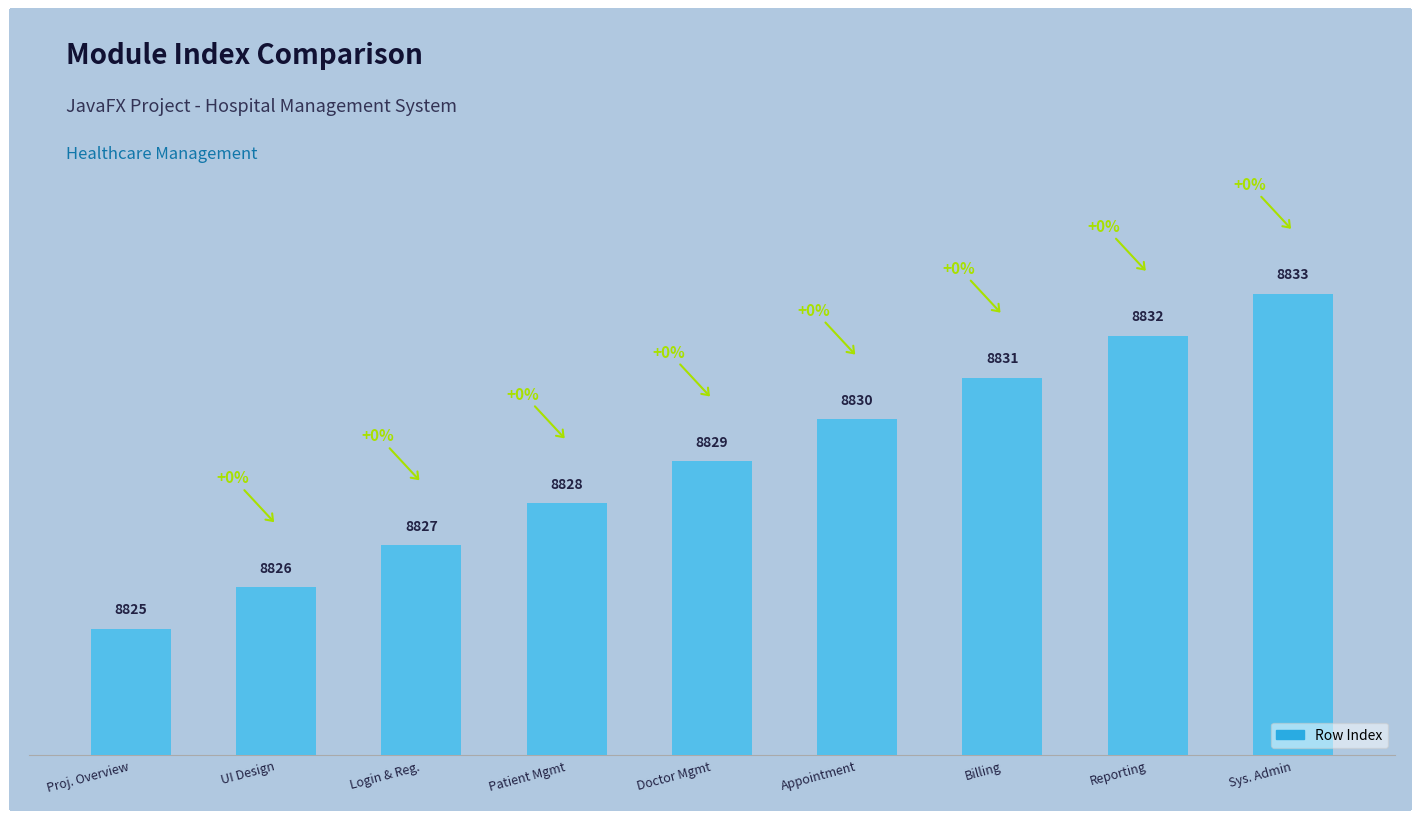

Approximately how many times larger is the value at Sys. Admin compared to Patient Mgmt?

1.0